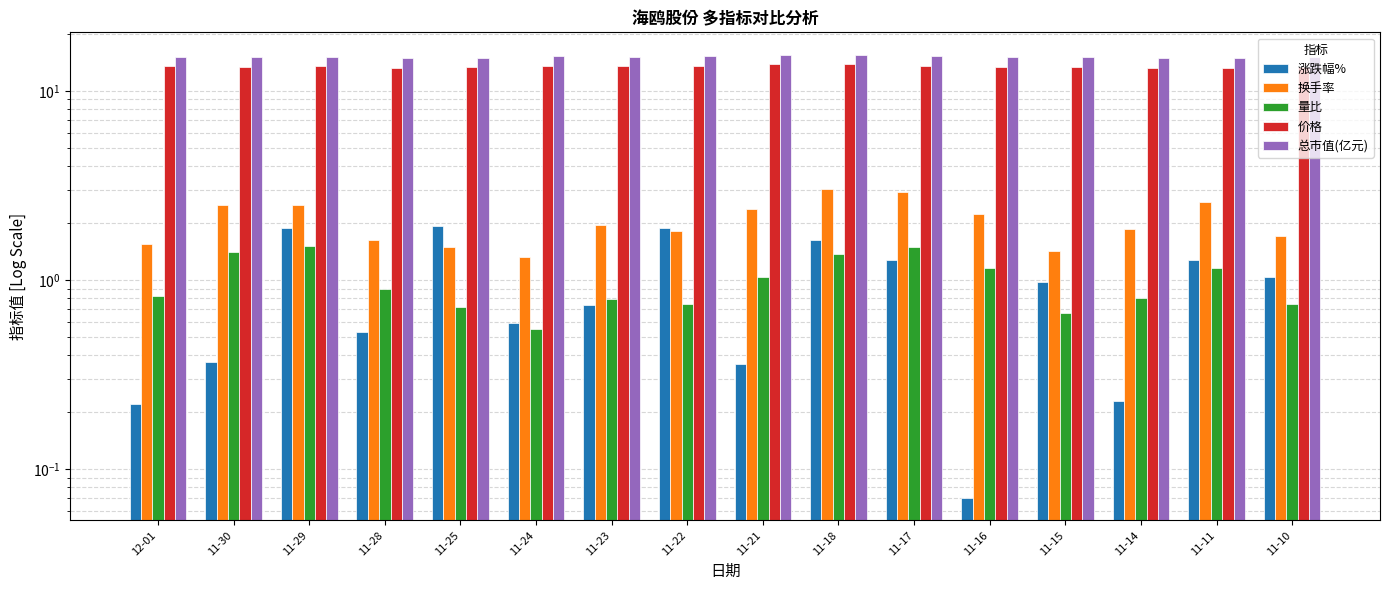

How many categories are shown in the chart?

16